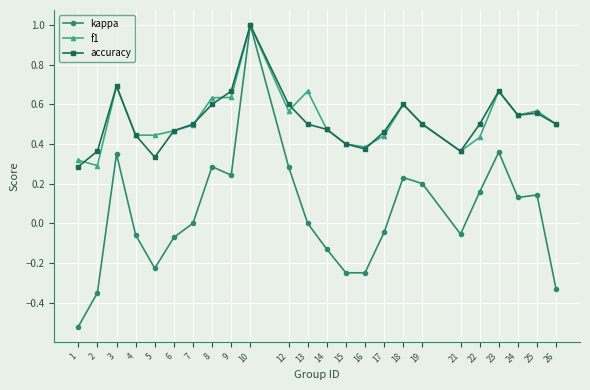

Which series has the largest range (max minus min)?

kappa